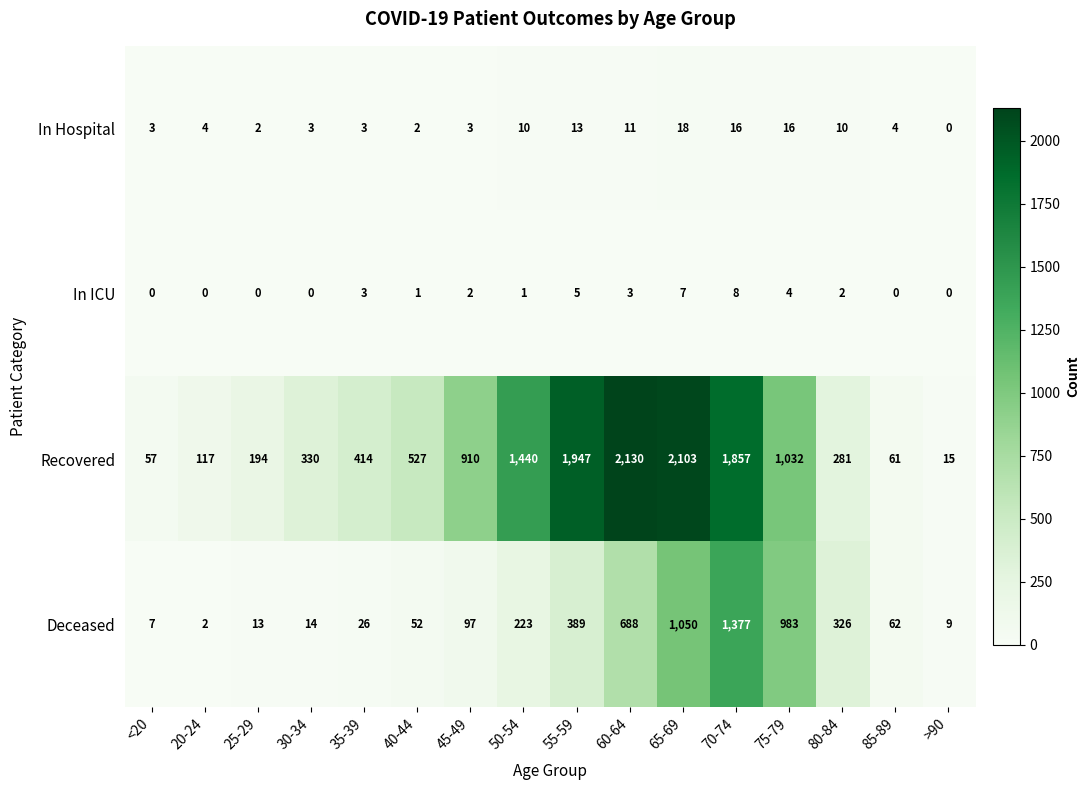

What is the difference between the second highest and second lowest values in the Deceased series?

1043